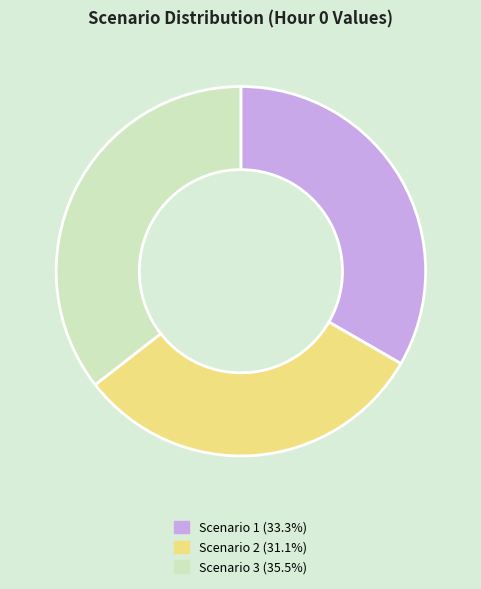

Count the number of slices in the pie.

3